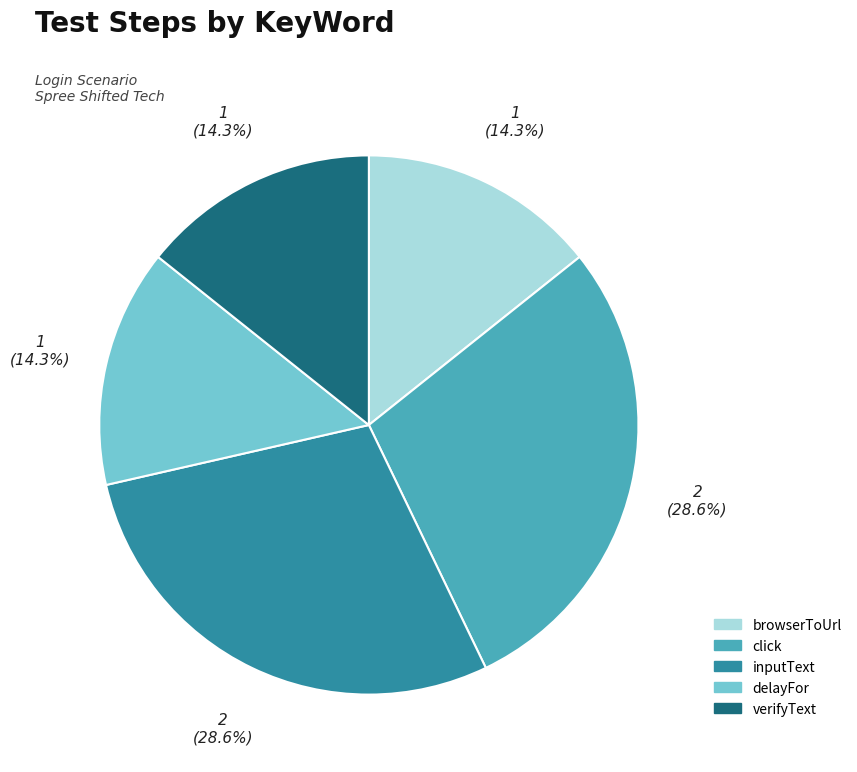

What percentage do inputText and delayFor together represent?

42.9%